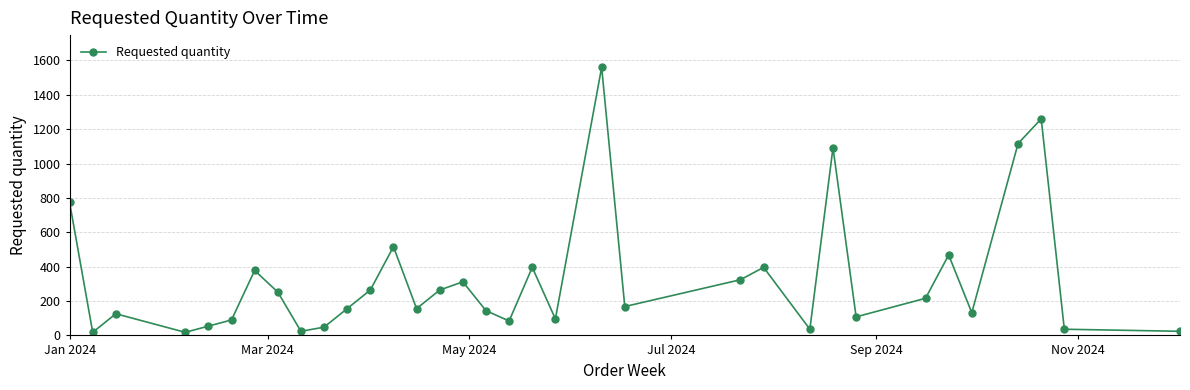

True or false: the data has more than 0 interior local peaks.

True